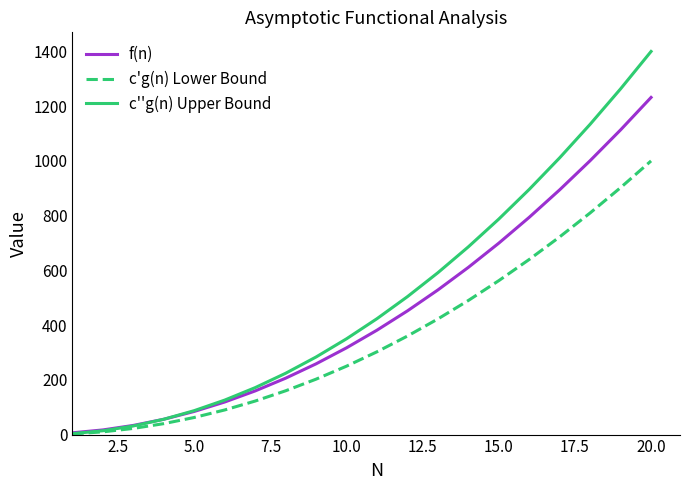

Rank the series by their average value, from lowest to highest.

c'g(n) Lower Bound, f(n), c''g(n) Upper Bound